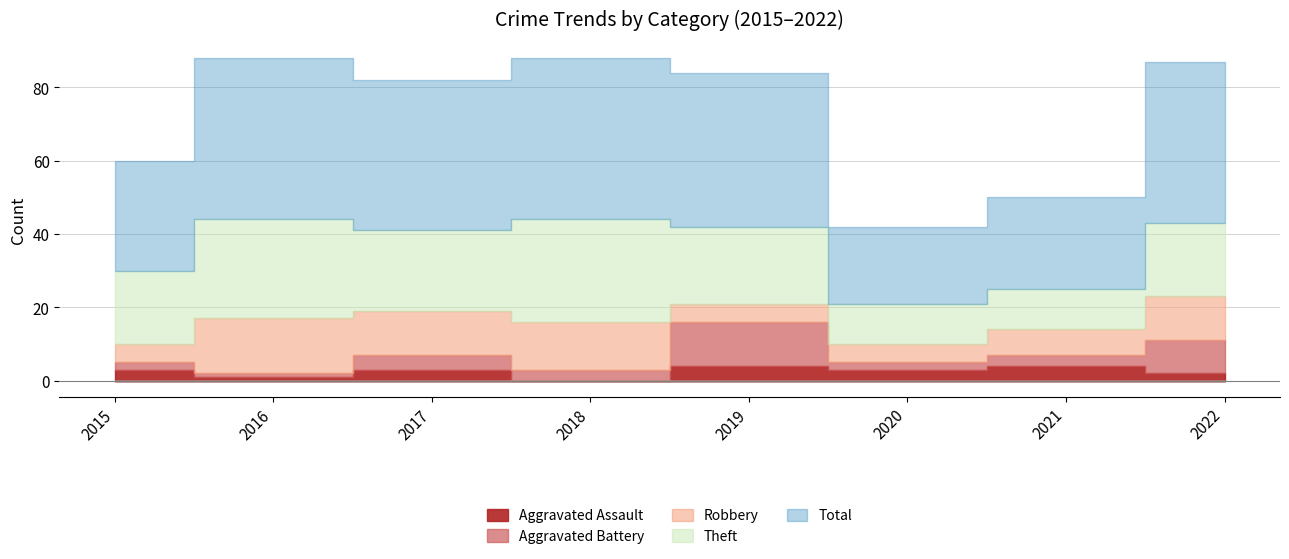

At which category is the sum across all series the highest?

2016